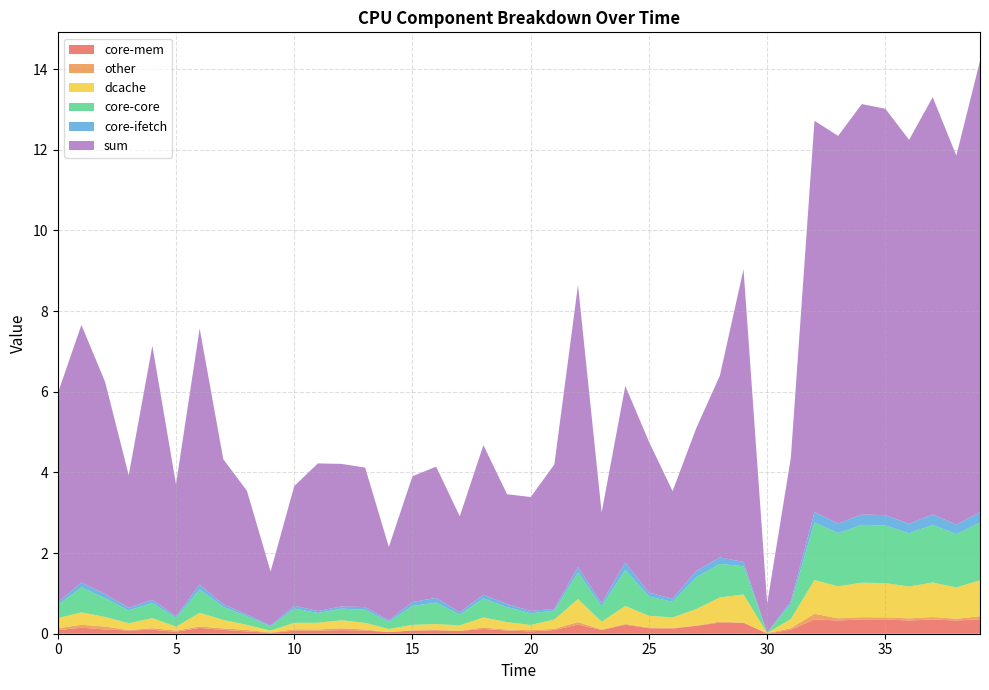

What is the maximum value shown in the chart?

11.2